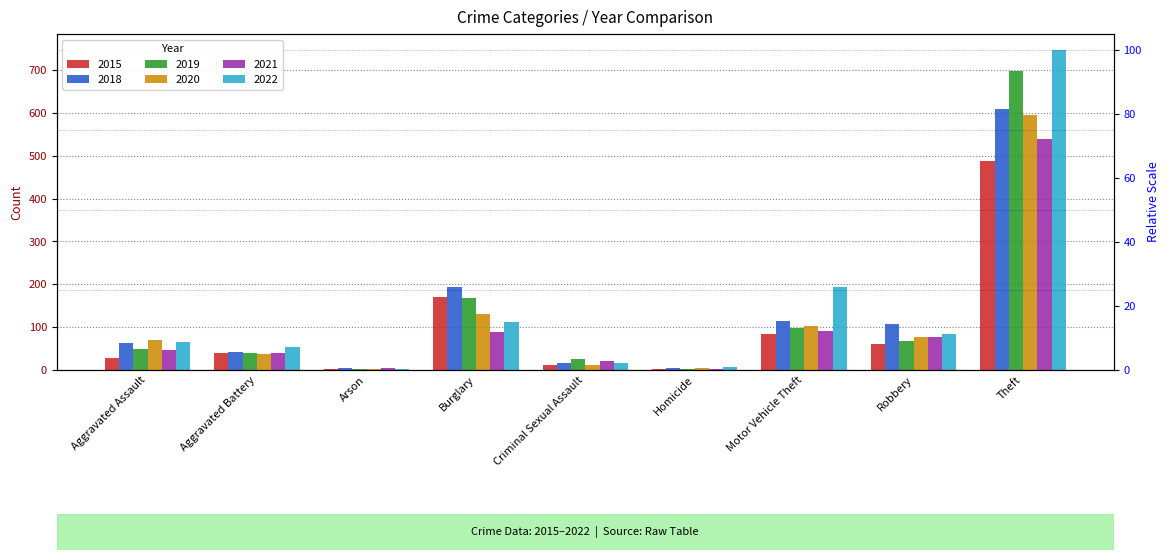

What is the label of the 4th bar from the left?

Burglary